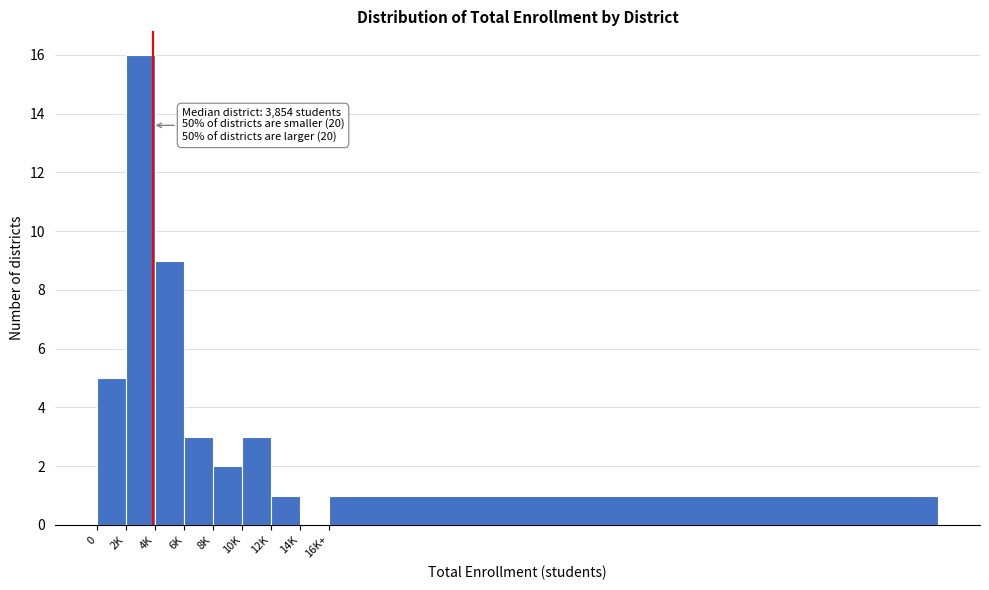

Reading left to right, list all the values displayed in this chart.

0=5	2K=16	4K=9	6K=3	8K=2	10K=3	12K=1	14K=0	16K+=1